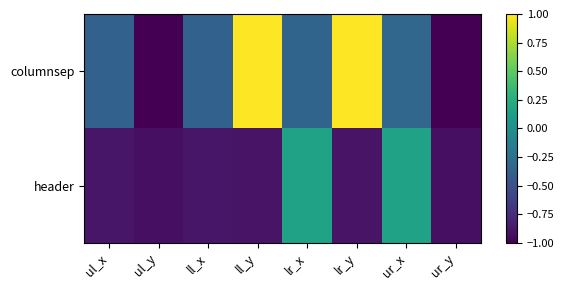

Rank the series by their maximum value, from highest to lowest.

columnsep, header